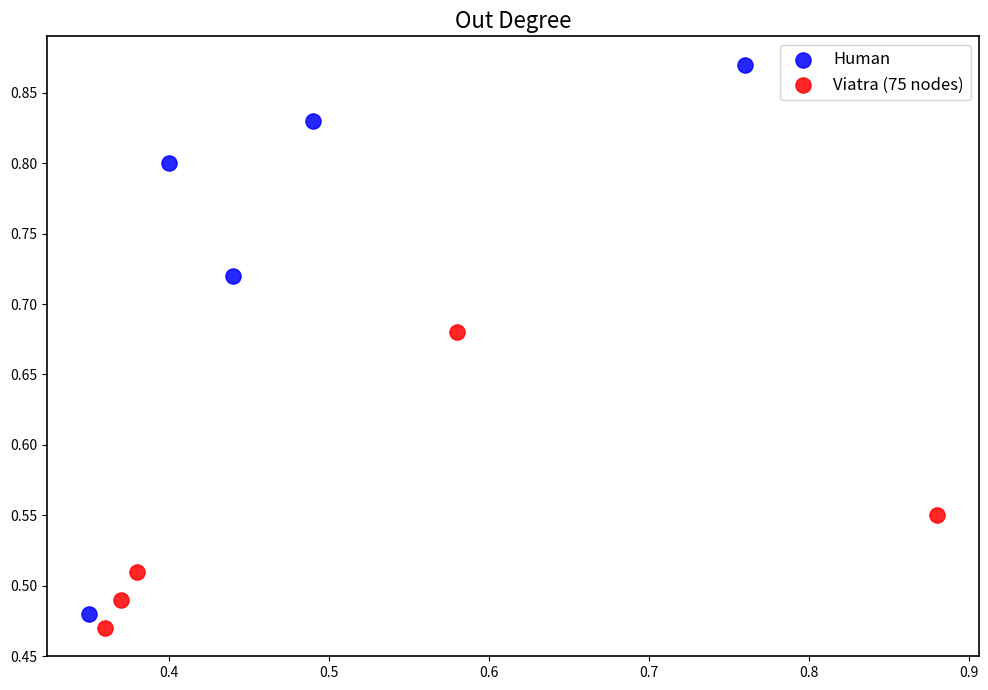

Which series has the widest spread of Y values?

Human